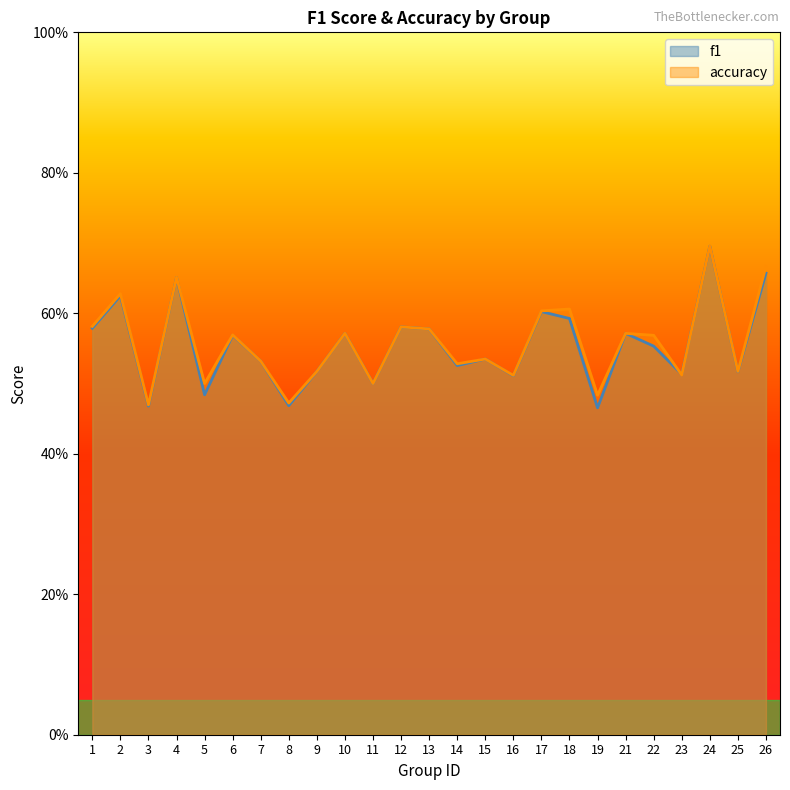

What is the difference between the second highest and minimum values in the f1 series?

0.2